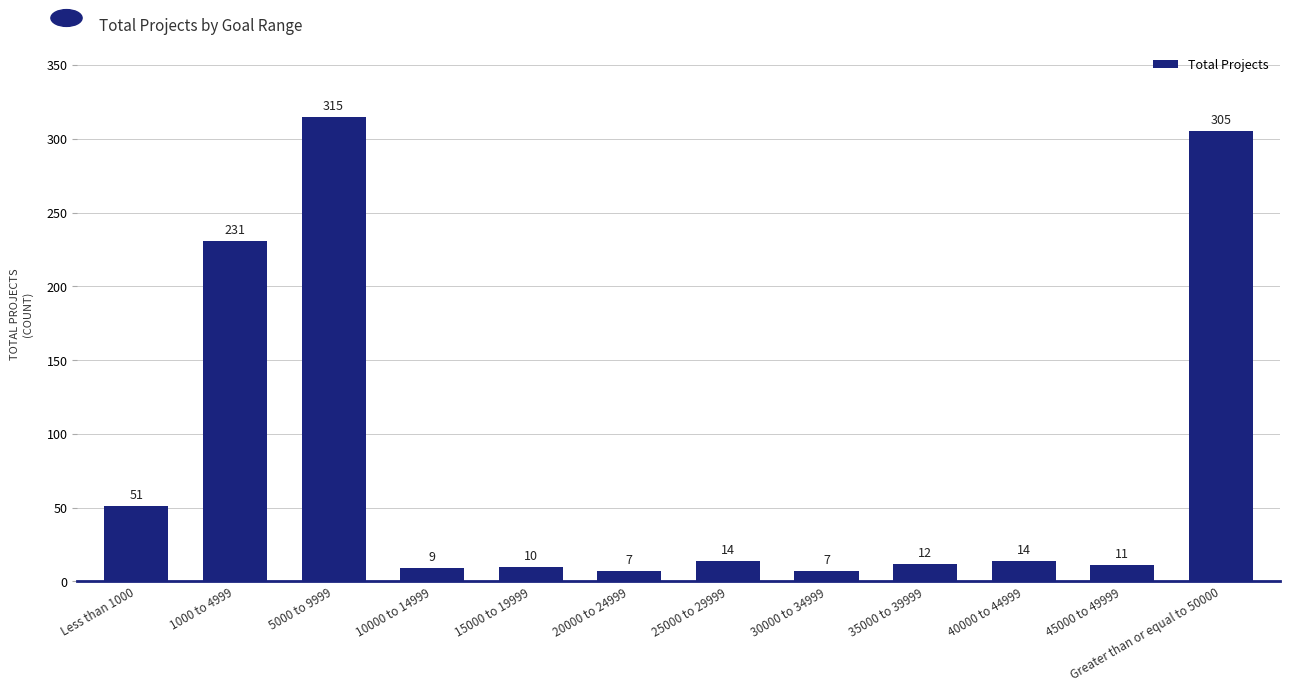

What is the value of the 4th bar from the left?

9